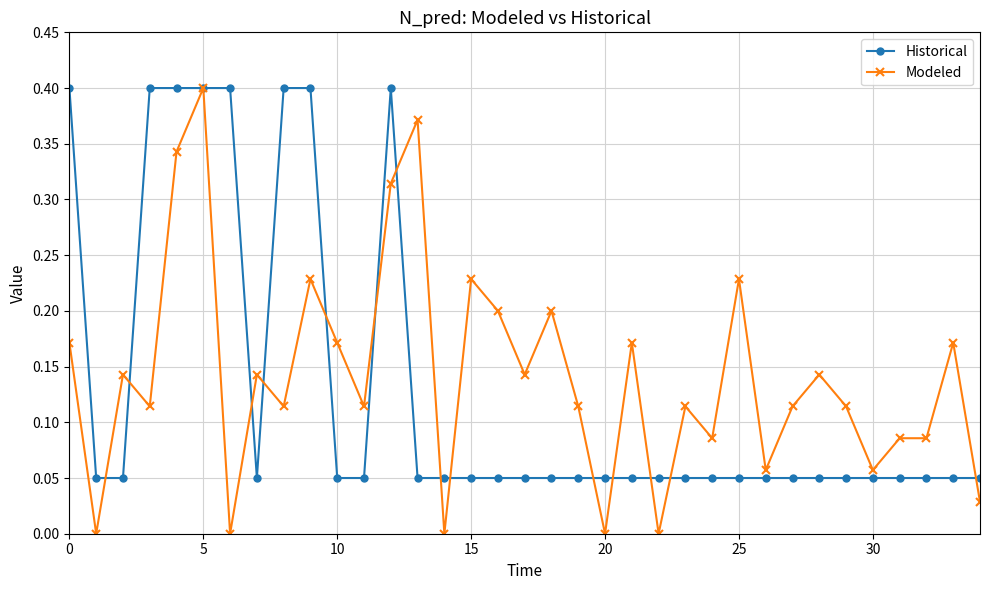

Which series has the widest spread of values?

Modeled